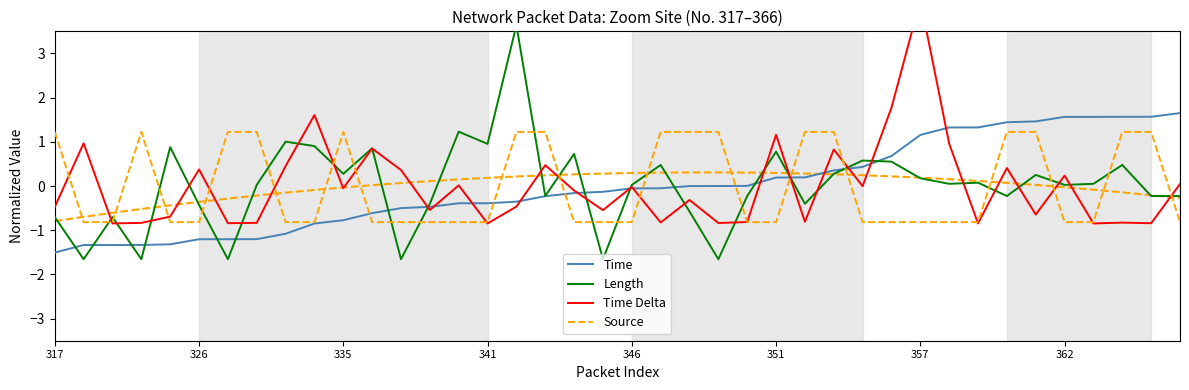

True or false: Length has a value of 0.7 at 37.

False